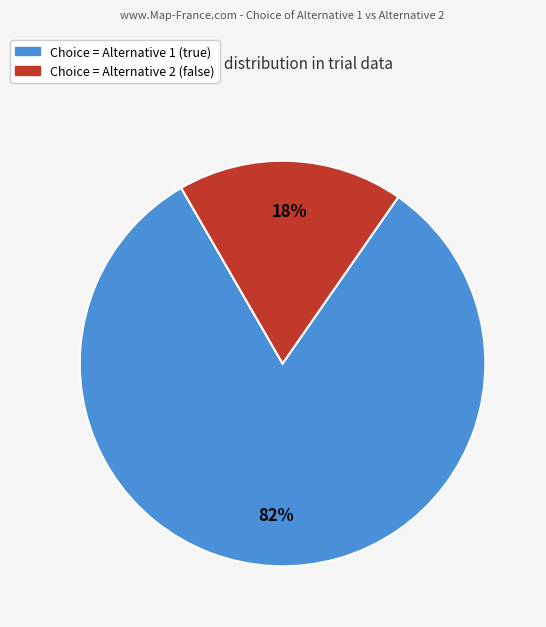

What is the smallest slice in the pie chart?

Choice = Alternative 2 (false)